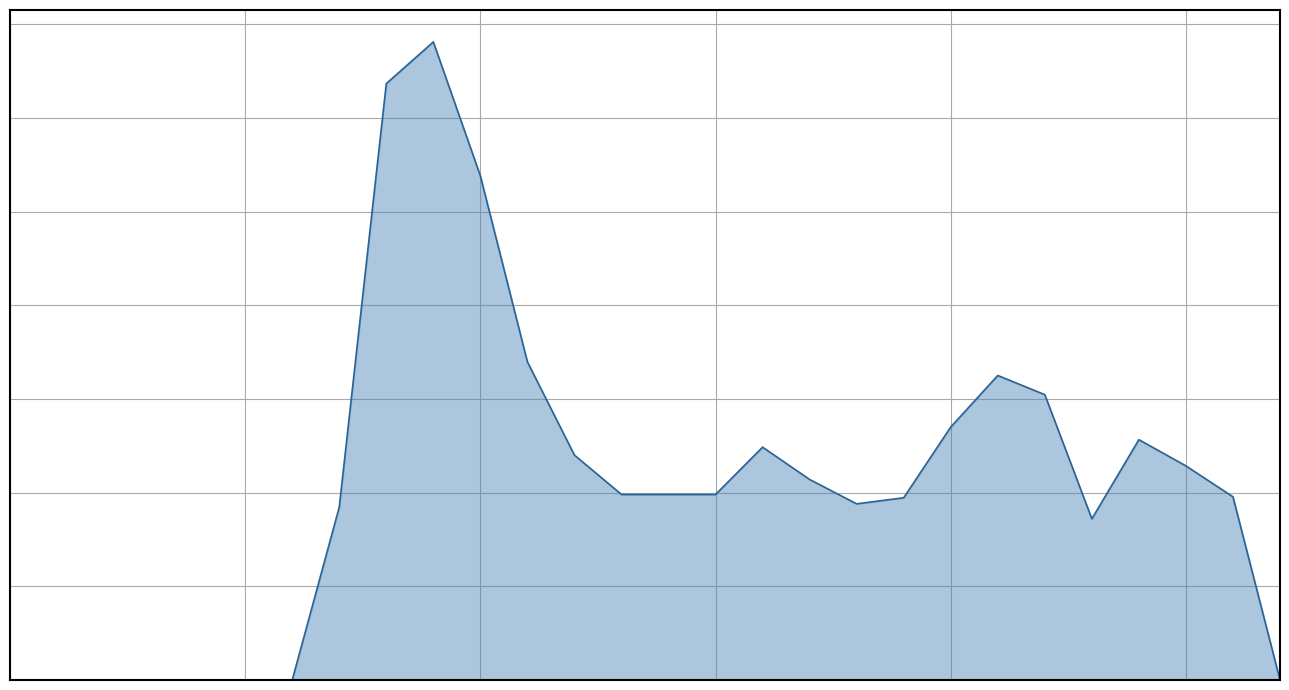

What is the change in value from 4 to 9?

+1362